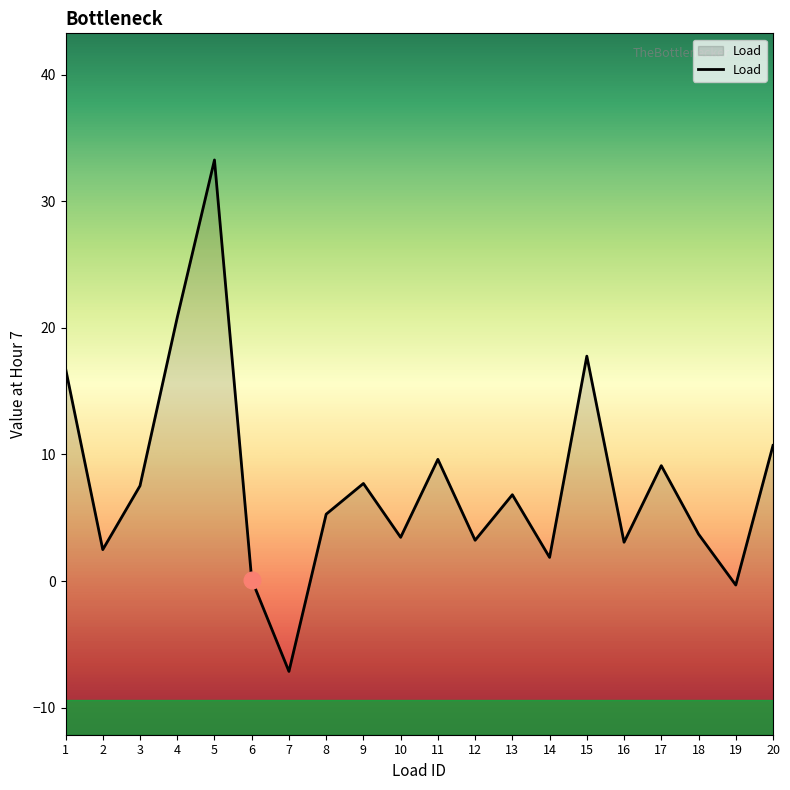

What is the approximate value at 6?

0.1